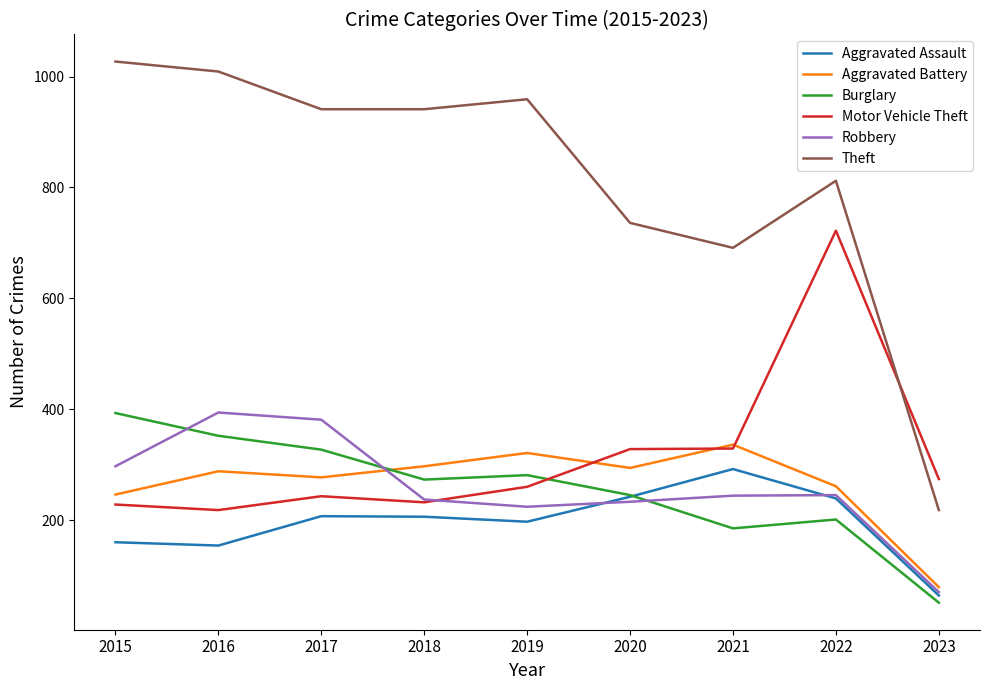

How many values in the Burglary series are below 273?

4